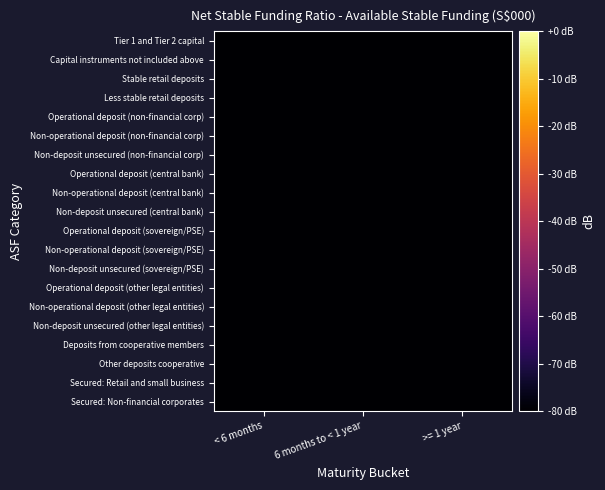

Reading right to left, transcribe all the data shown in this chart.

Tier 1 and Tier 2 capital: >= 1 year=-81.4	6 months to < 1 year=-85.6	< 6 months=-82.3
Capital instruments not included above: >= 1 year=-80.2	6 months to < 1 year=-89.1	< 6 months=-83.0
Stable retail deposits: >= 1 year=-88.7	6 months to < 1 year=-82.1	< 6 months=-82.4
Less stable retail deposits: >= 1 year=-80.7	6 months to < 1 year=-86.3	< 6 months=-85.5
Operational deposit (non-financial corp): >= 1 year=-85.6	6 months to < 1 year=-81.8	< 6 months=-83.6
Non-operational deposit (non-financial corp): >= 1 year=-89.4	6 months to < 1 year=-84.5	< 6 months=-87.7
Non-deposit unsecured (non-financial corp): >= 1 year=-82.4	6 months to < 1 year=-83.7	< 6 months=-81.7
Operational deposit (central bank): >= 1 year=-81.1	6 months to < 1 year=-80.3	< 6 months=-86.5
Non-operational deposit (central bank): >= 1 year=-85.3	6 months to < 1 year=-88.1	< 6 months=-82.2
Non-deposit unsecured (central bank): >= 1 year=-83.2	6 months to < 1 year=-88.5	< 6 months=-89.6
Operational deposit (sovereign/PSE): >= 1 year=-86.7	6 months to < 1 year=-80.3	< 6 months=-82.6
Non-operational deposit (sovereign/PSE): >= 1 year=-88.1	6 months to < 1 year=-85.3	< 6 months=-86.3
Non-deposit unsecured (sovereign/PSE): >= 1 year=-87.7	6 months to < 1 year=-85.2	< 6 months=-88.7
Operational deposit (other legal entities): >= 1 year=-81.7	6 months to < 1 year=-85.6	< 6 months=-83.3
Non-operational deposit (other legal entities): >= 1 year=-81.7	6 months to < 1 year=-86.9	< 6 months=-83.0
Non-deposit unsecured (other legal entities): >= 1 year=-87.1	6 months to < 1 year=-86.1	< 6 months=-82.0
Deposits from cooperative members: >= 1 year=-88.0	6 months to < 1 year=-88.6	< 6 months=-83.2
Other deposits cooperative: >= 1 year=-83.4	6 months to < 1 year=-82.1	< 6 months=-89.9
Secured: Retail and small business: >= 1 year=-85.4	6 months to < 1 year=-82.2	< 6 months=-82.9
Secured: Non-financial corporates: >= 1 year=-88.9	6 months to < 1 year=-88.6	< 6 months=-84.3